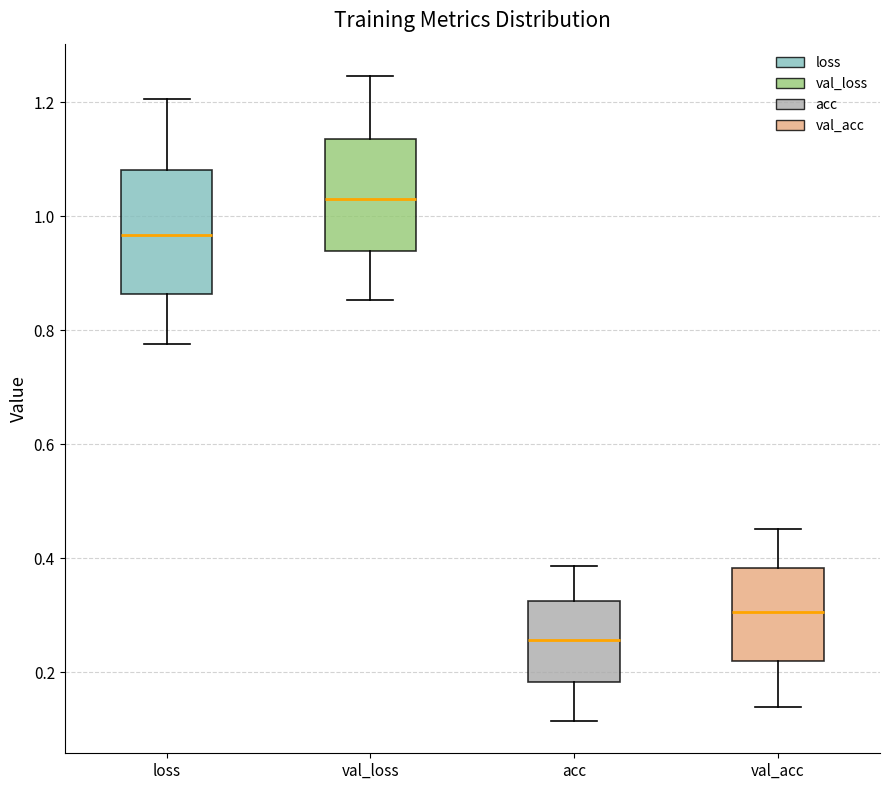

Where is the upper edge of the box for val_loss on the y-axis? The values are not printed on the chart, so give them approximately, as read against the axis.

1.14